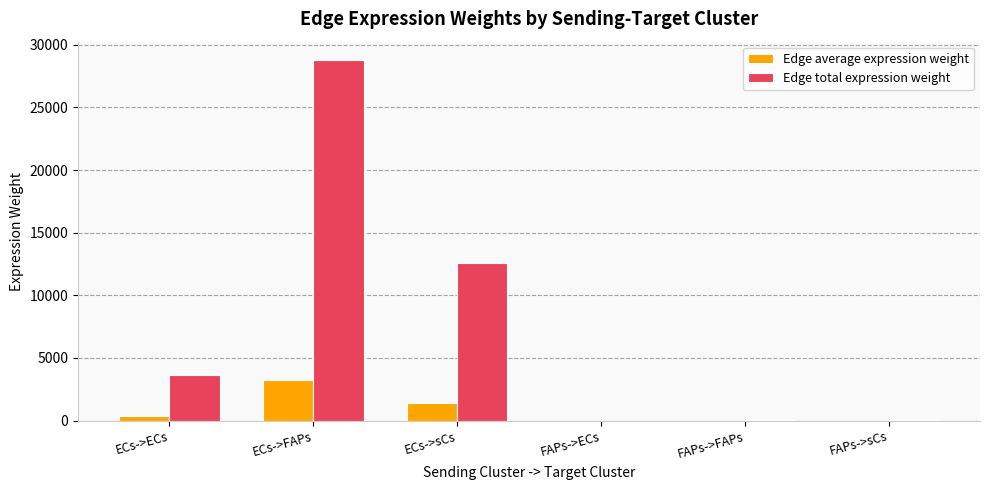

At which category is the sum across all series the highest?

ECs->FAPs